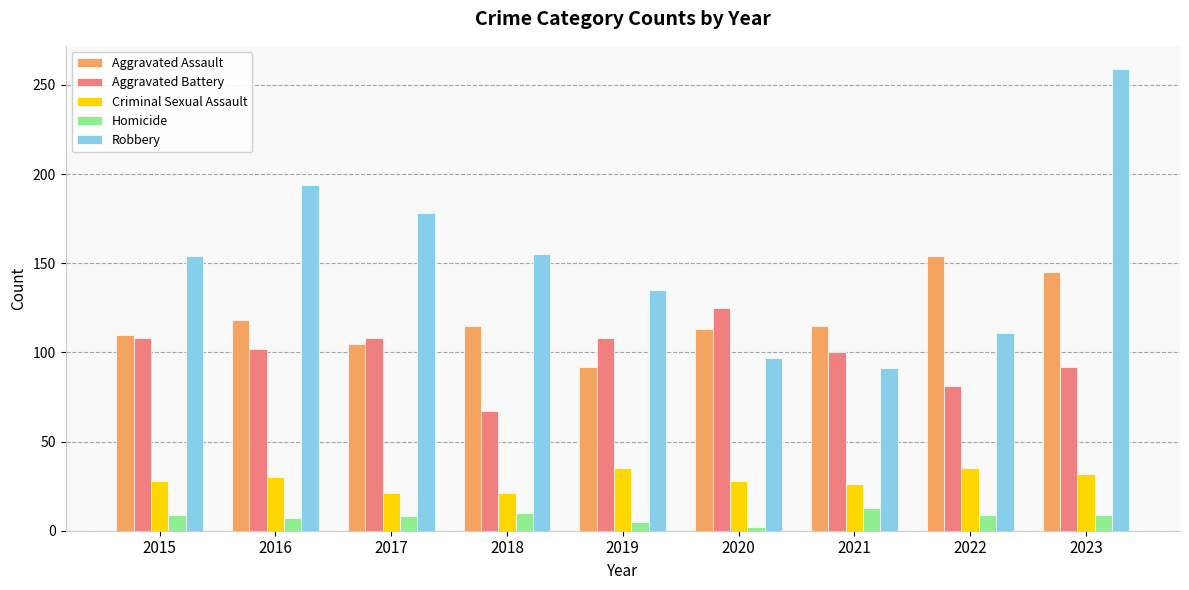

List the series in order of their peak value, highest first.

Robbery, Aggravated Assault, Aggravated Battery, Criminal Sexual Assault, Homicide